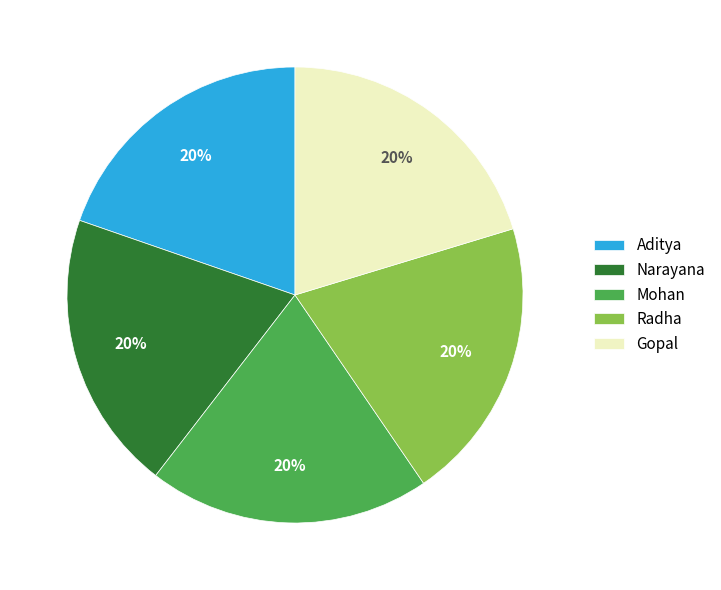

What percentage is the Radha slice, to the nearest percent?

20%